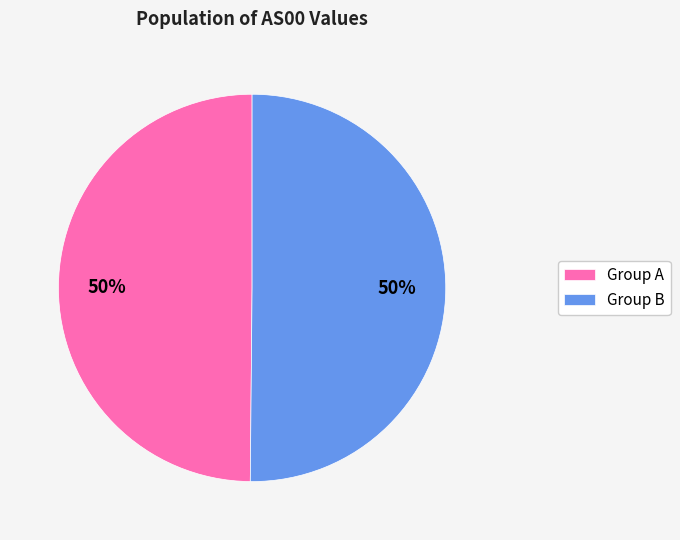

What percentage is the Group B slice, to the nearest percent?

50%